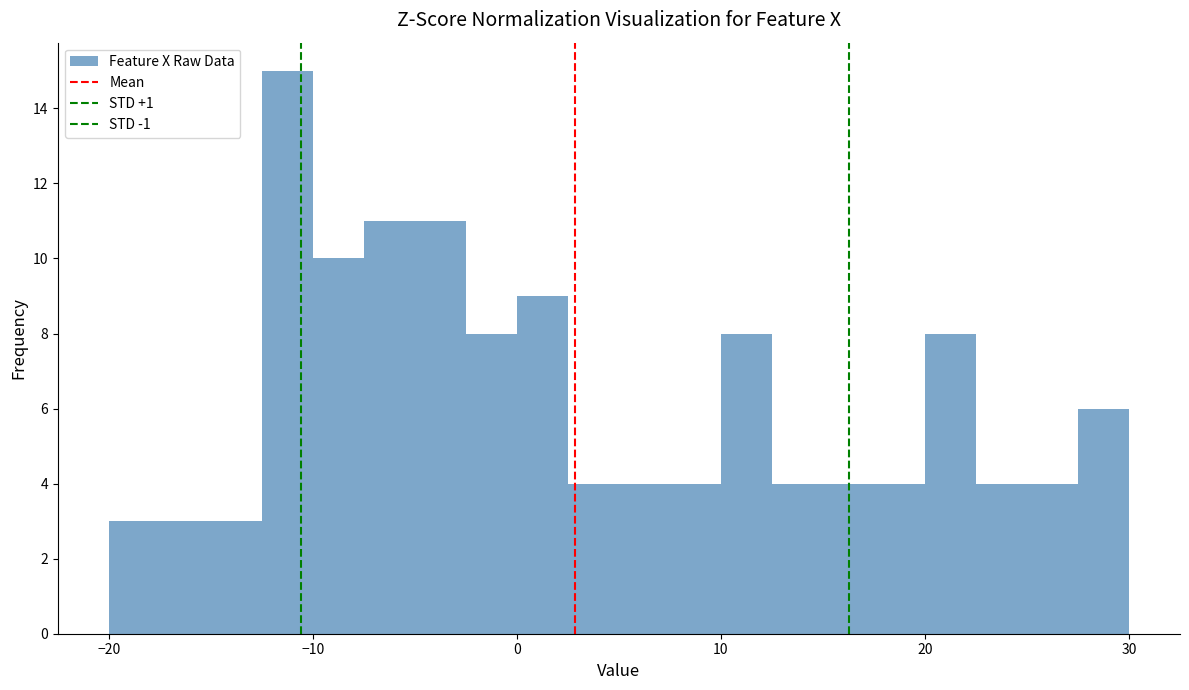

Around what value on the x-axis is the tallest bar? Give the approximate position of its centre, as read against the axis.

-11